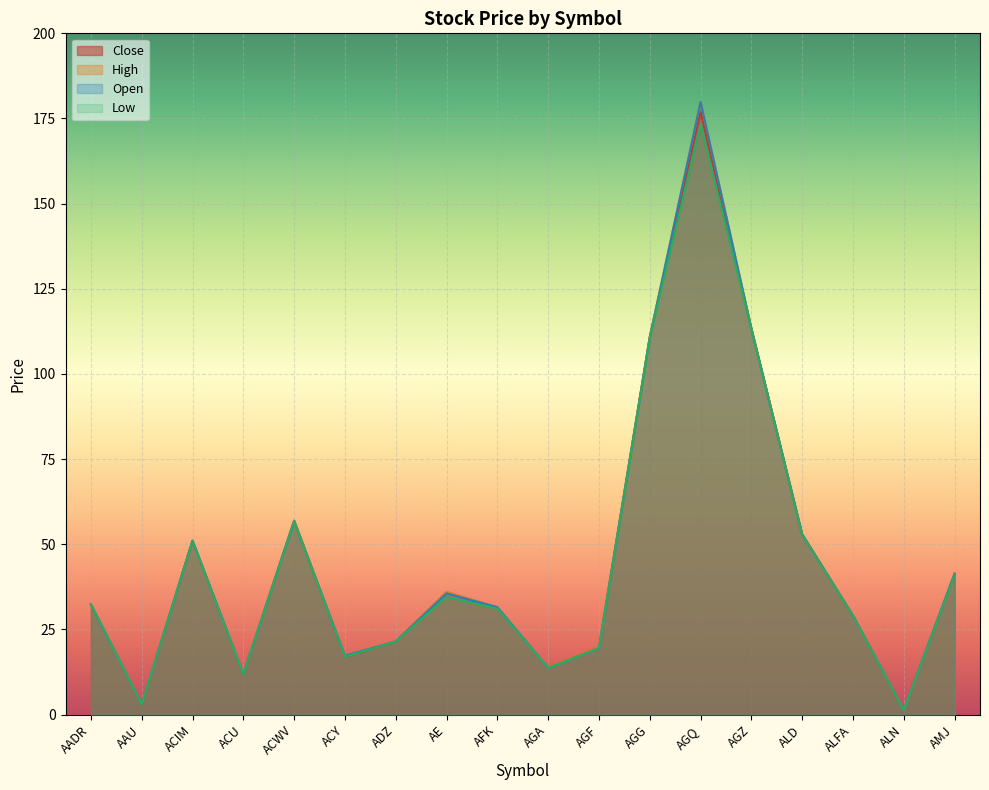

Which category has the highest value across all series?

AGQ